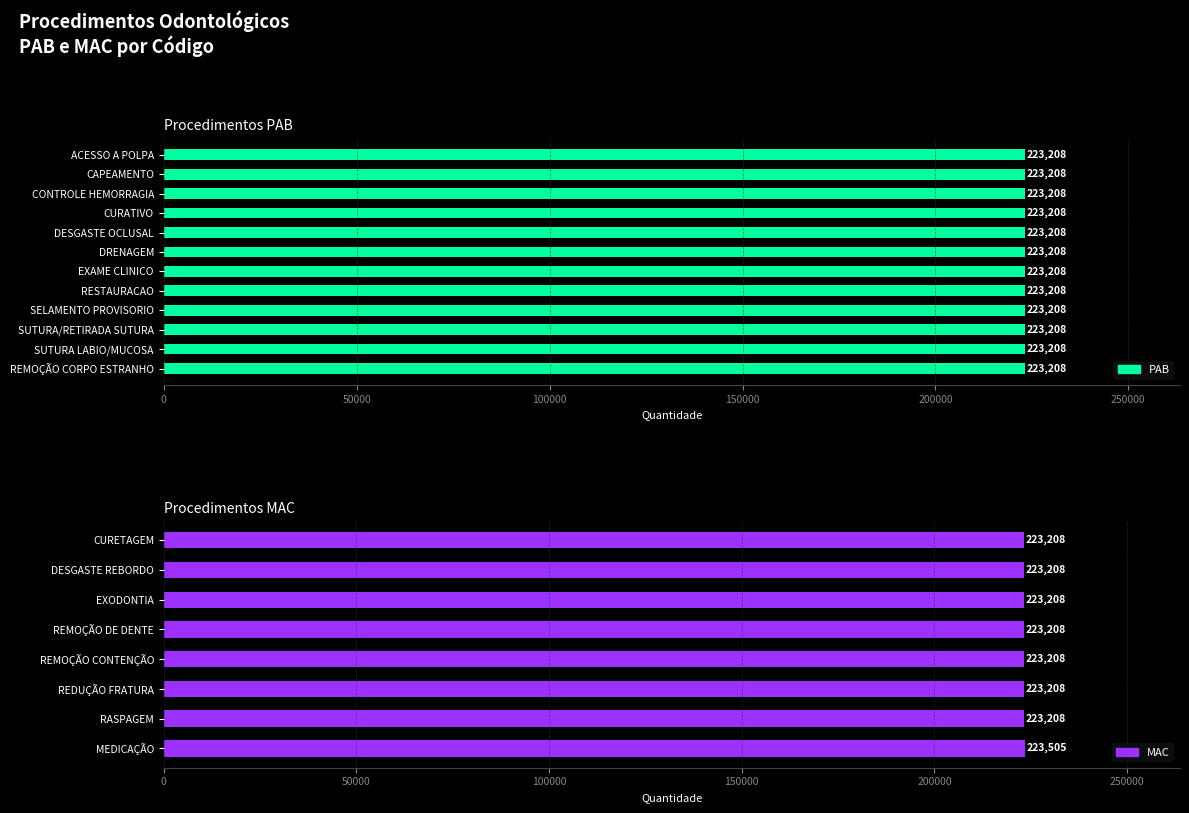

What is the average value?

223245